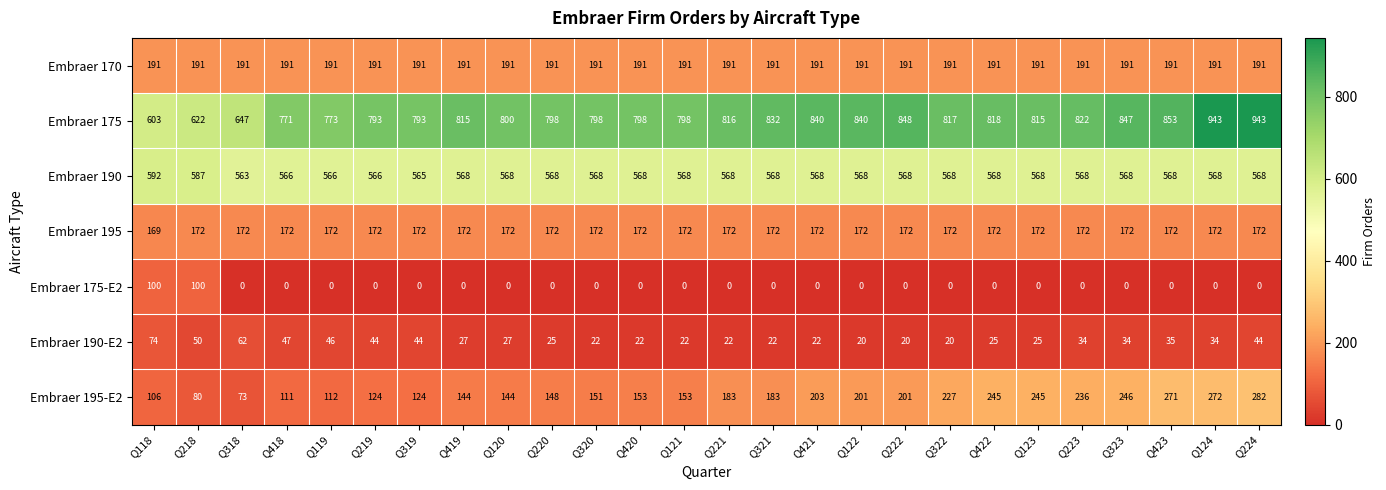

At which category is the sum across all series the highest?

Q224